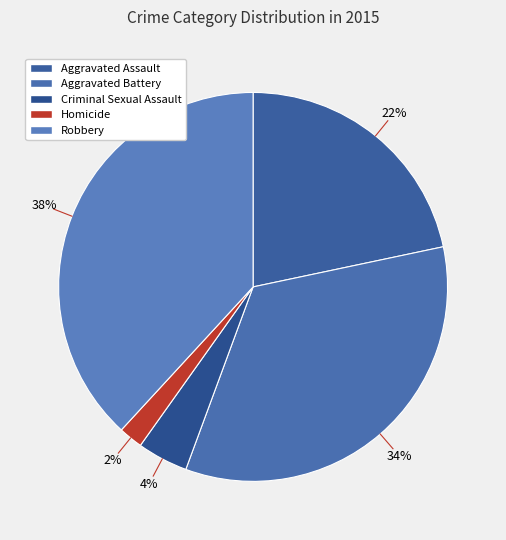

How many segments does this pie chart have?

5